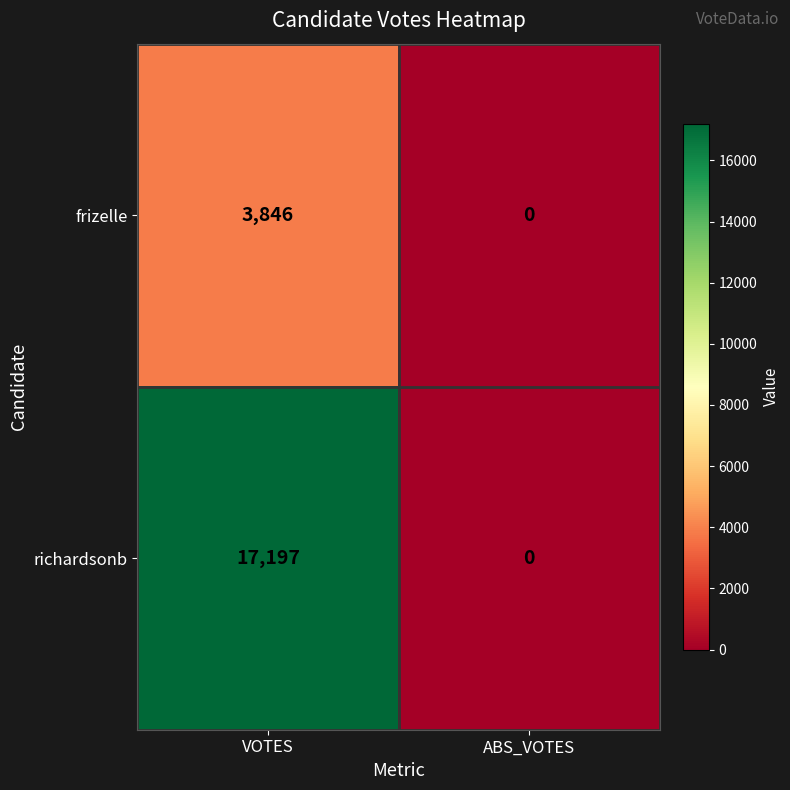

What is the difference between the maximum and minimum values in the frizelle series?

3846